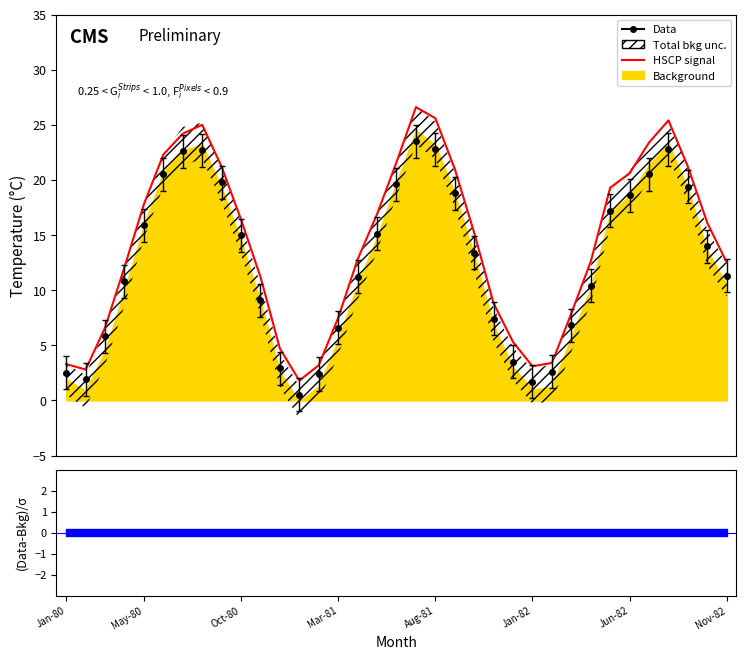

What is the ratio of the value at May-80 to the value at 22?

0.3